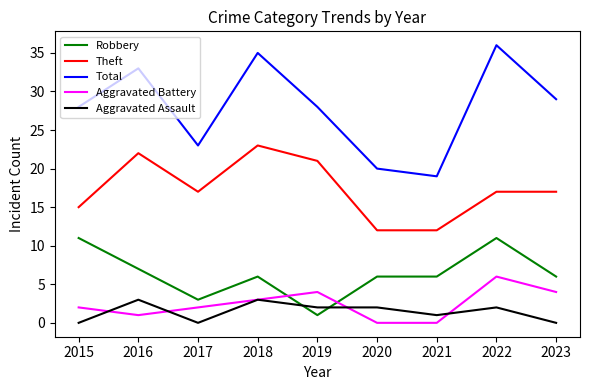

List the series in order of their peak value, lowest first.

Aggravated Assault, Aggravated Battery, Robbery, Theft, Total